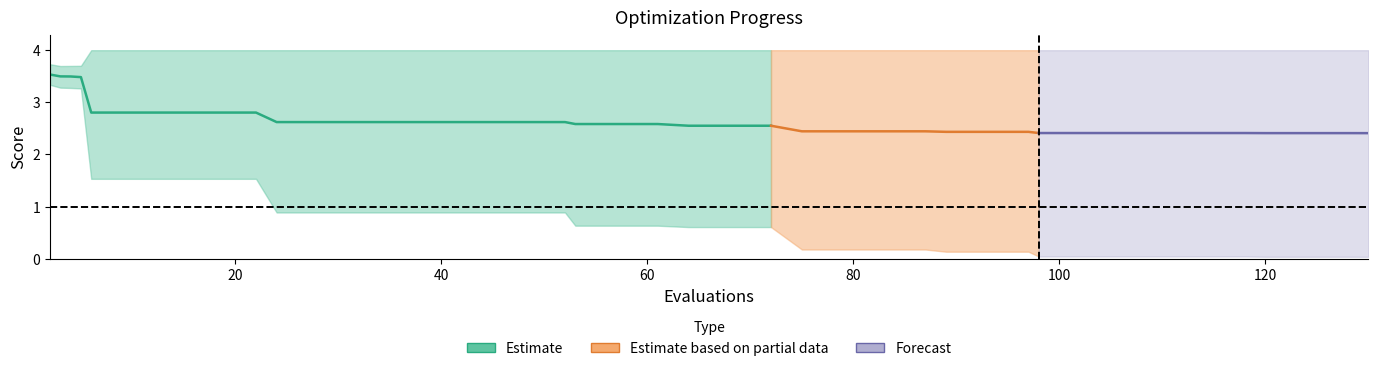

At which category is the sum across all series the highest?

2